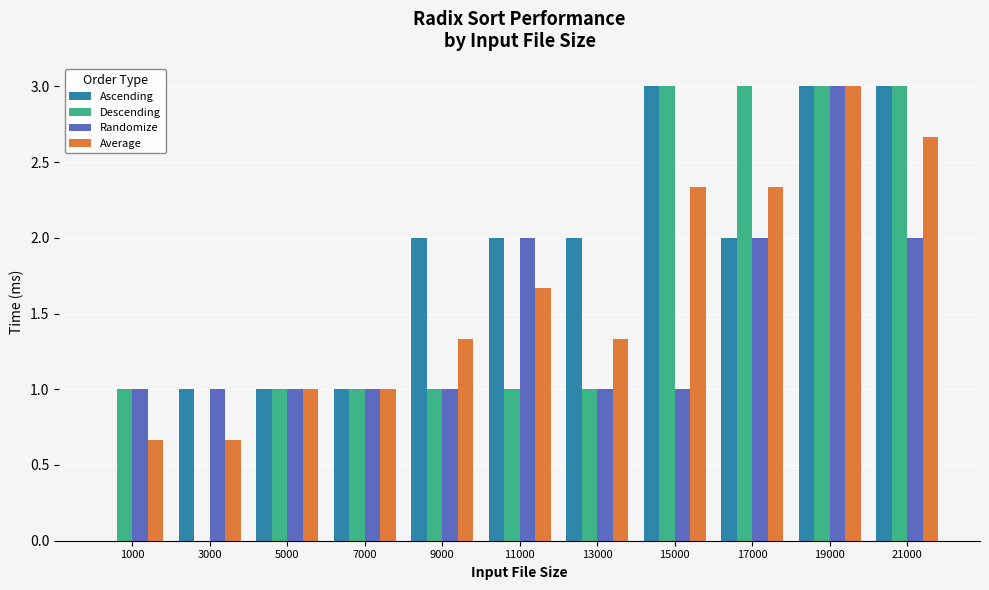

Count the Randomize values in the range 1 to 2.

10